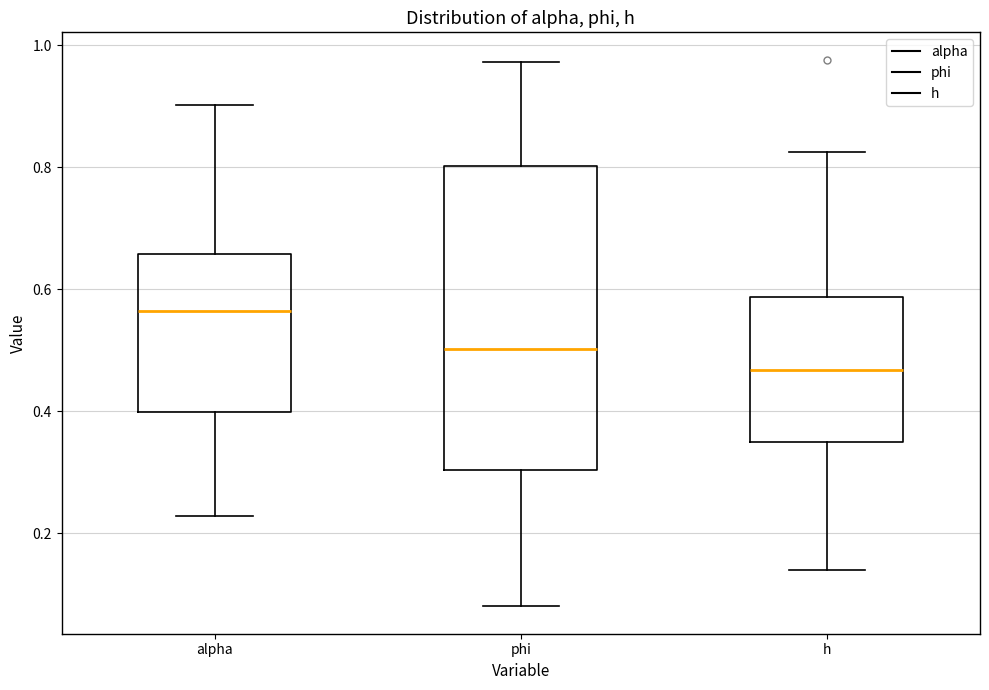

Comparing the boxes themselves (not the whiskers), which one is the tallest?

phi